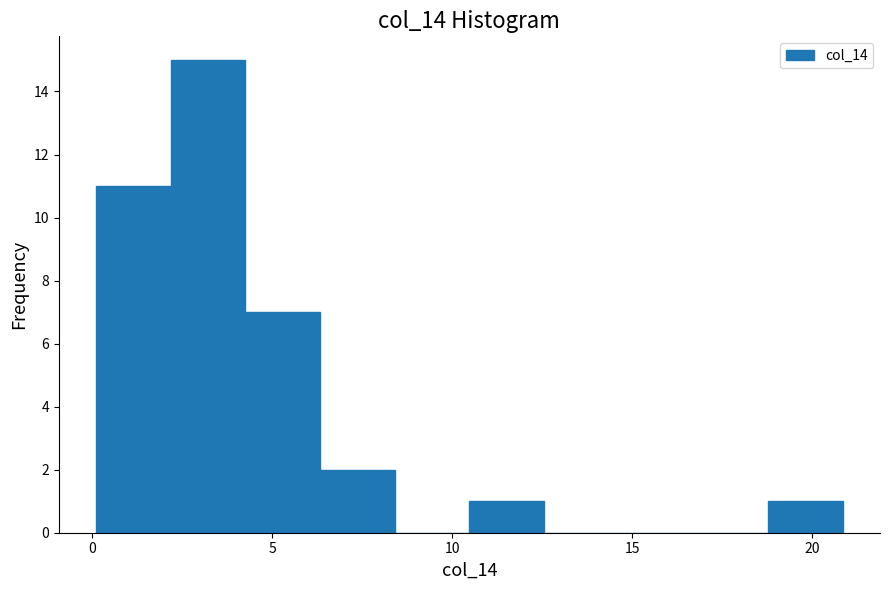

Reading left to right, list every bar in this chart as the range it spans on the x-axis followed by its height. Neither the bar edges nor the heights are printed on the chart, so give them approximately, as read against the axes.

0.0 to 2.0: 11
2.0 to 4.5: 15
4.5 to 6.5: 7
6.5 to 8.5: 2
8.5 to 10.5: 0
10.5 to 12.5: 1
12.5 to 14.5: 0
14.5 to 16.5: 0
16.5 to 19.0: 0
19.0 to 21.0: 1